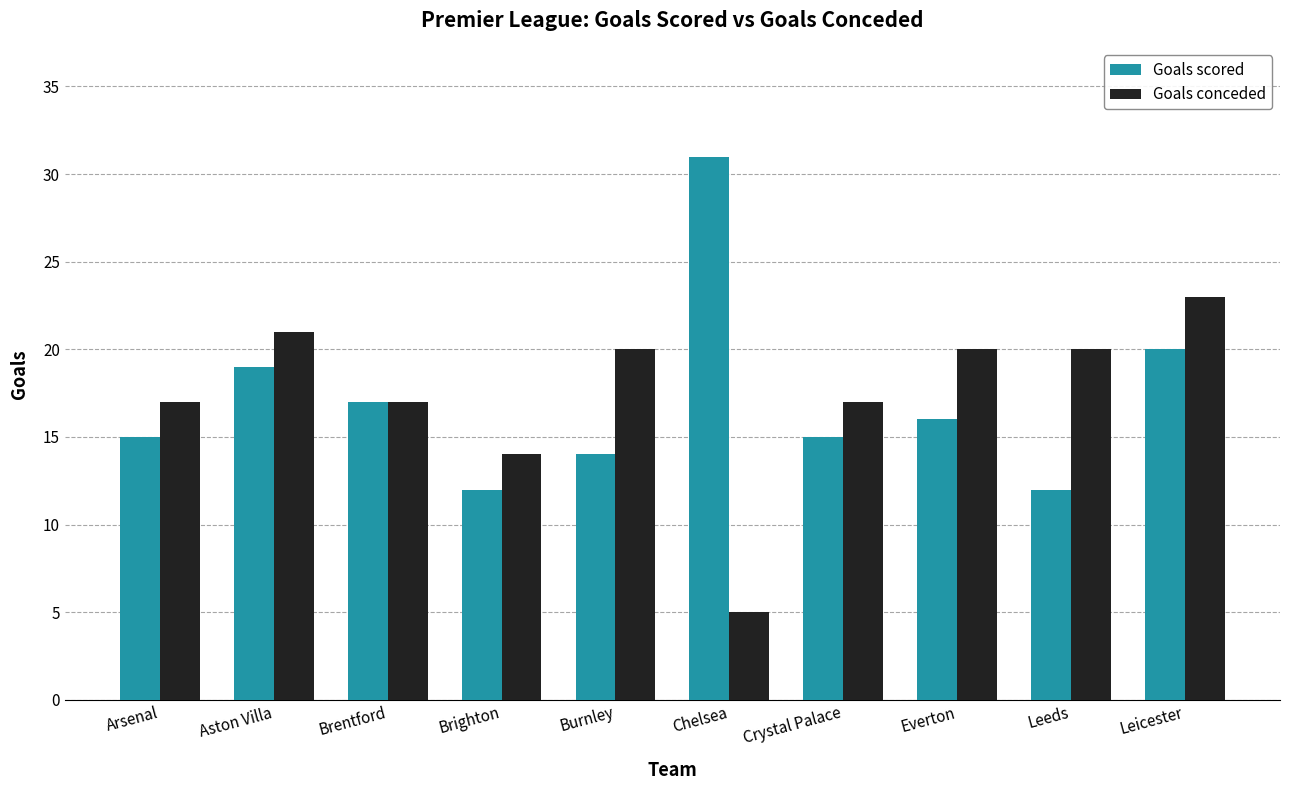

Reading left to right, what are all the values shown in this chart?

Goals scored: Arsenal=15	Aston Villa=19	Brentford=17	Brighton=12	Burnley=14	Chelsea=31	Crystal Palace=15	Everton=16	Leeds=12	Leicester=20
Goals conceded: Arsenal=17	Aston Villa=21	Brentford=17	Brighton=14	Burnley=20	Chelsea=5	Crystal Palace=17	Everton=20	Leeds=20	Leicester=23